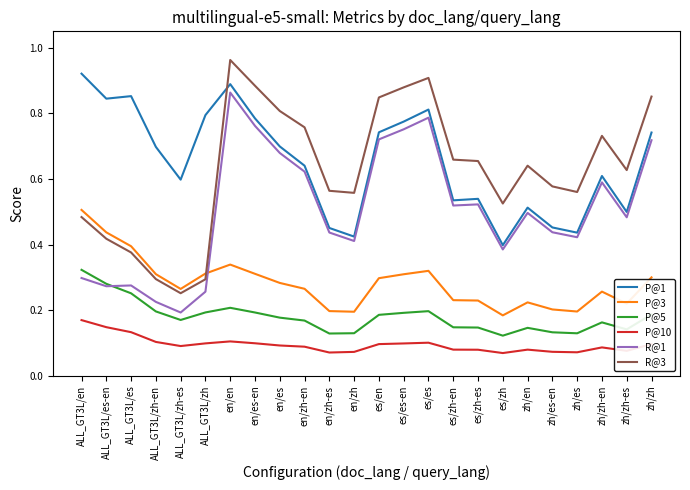

At which label does R@3 reach its peak?

en/en